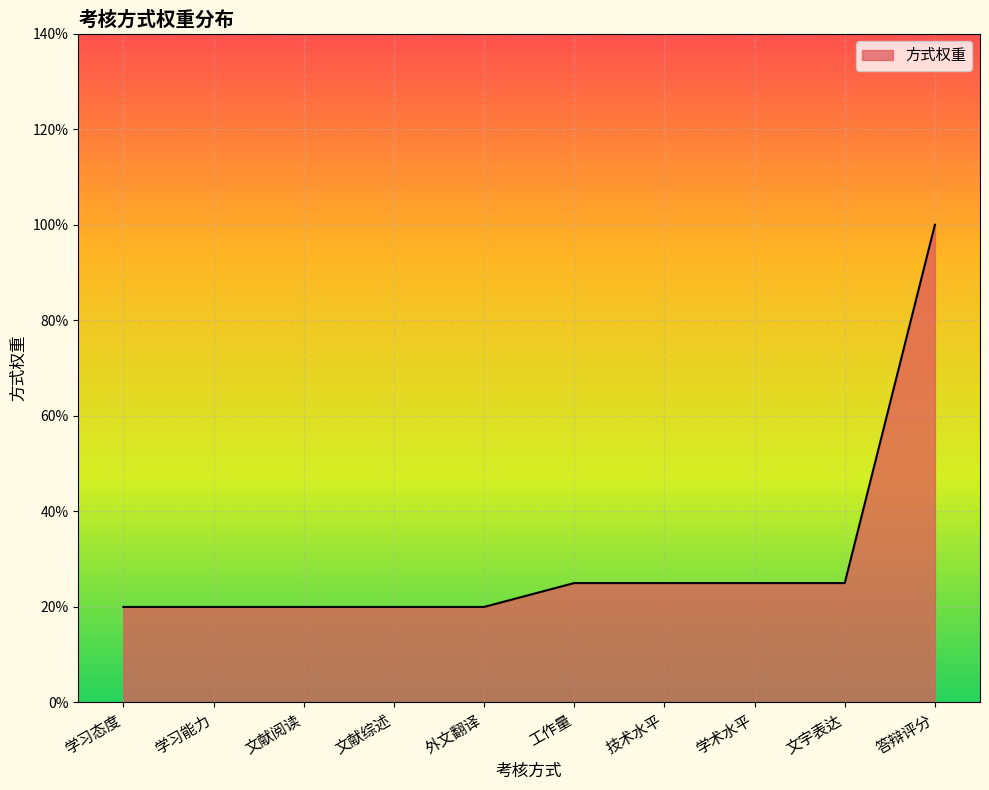

What is the ratio of the value at 学习能力 to the value at 答辩评分?

0.2